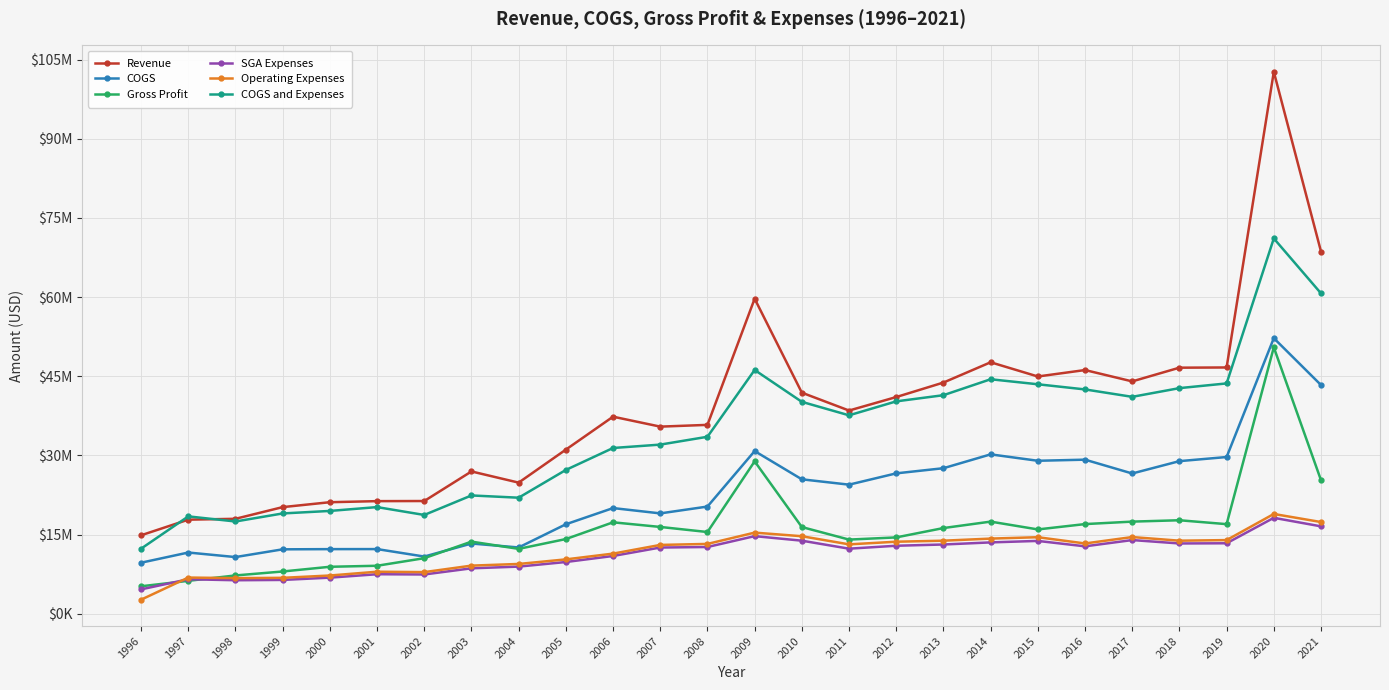

What are all the series names shown in the legend?

Revenue, COGS, Gross Profit, SGA Expenses, Operating Expenses, COGS and Expenses